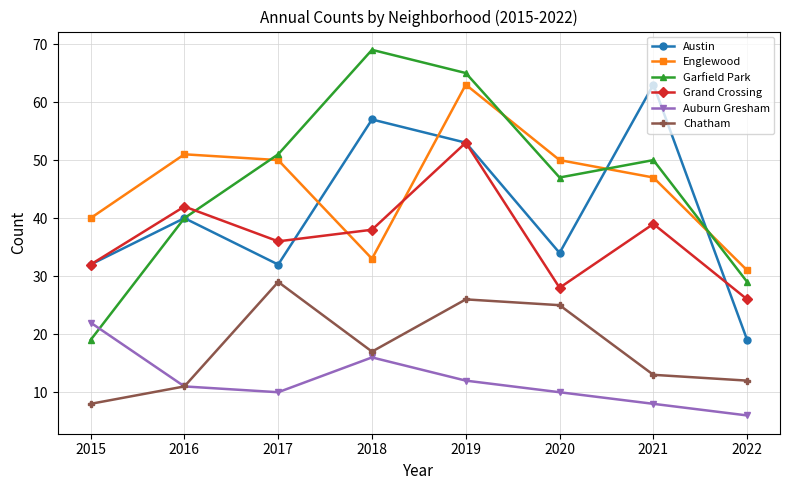

Does the chart display data point markers on the line(s)?

Yes